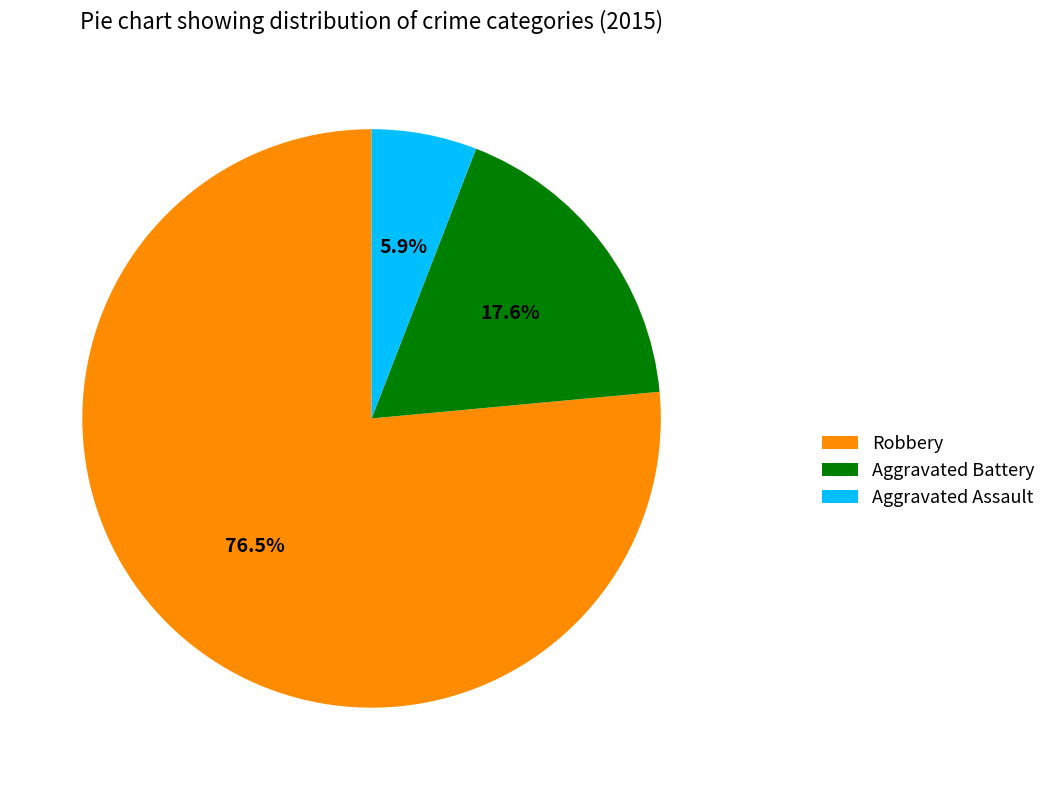

Is it true that Aggravated Battery is 18% of the pie?

True